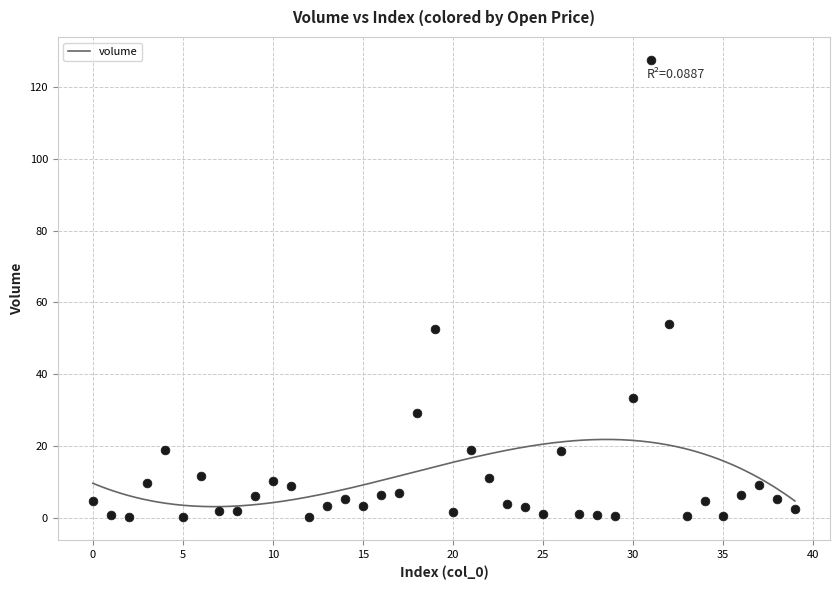

What is the range of Y values (max minus min)?

127.4